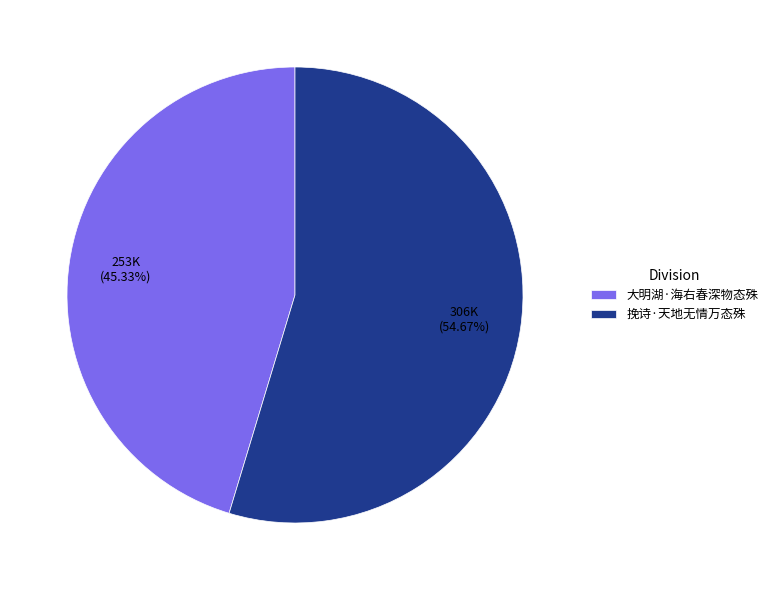

What is the total percentage of 挽诗·天地无情万态殊 and 大明湖·海右春深物态殊?

100.0%